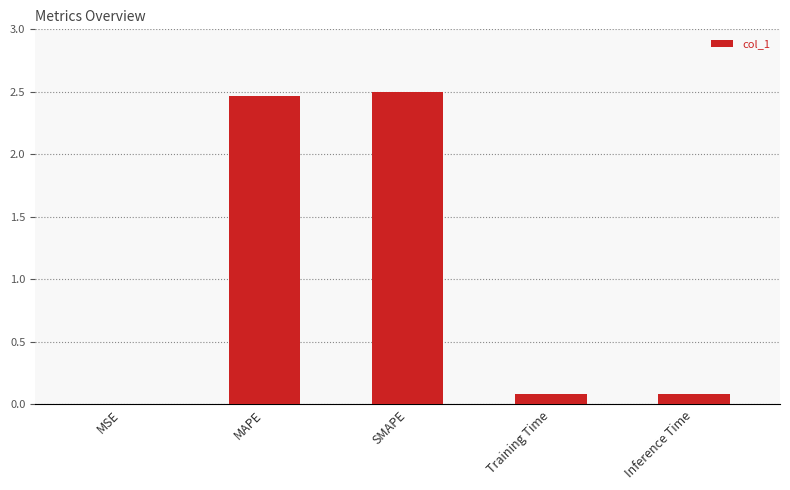

Which has a higher value, MAPE or Training Time?

MAPE